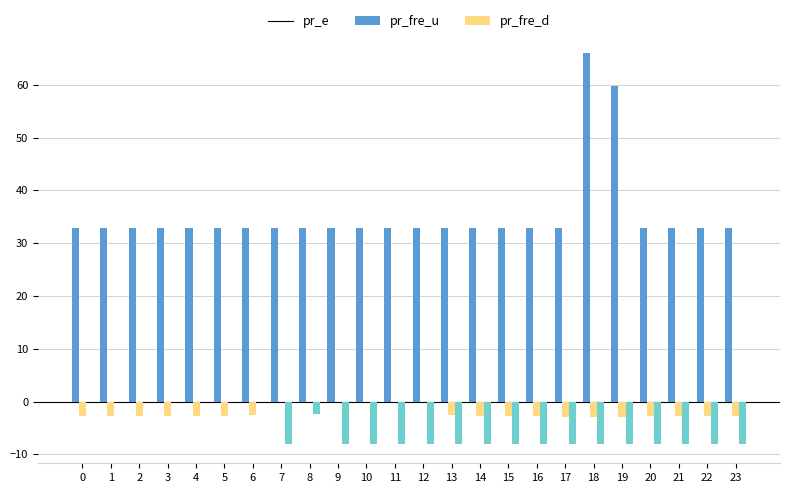

At which category does the chart reach its peak across all series?

18